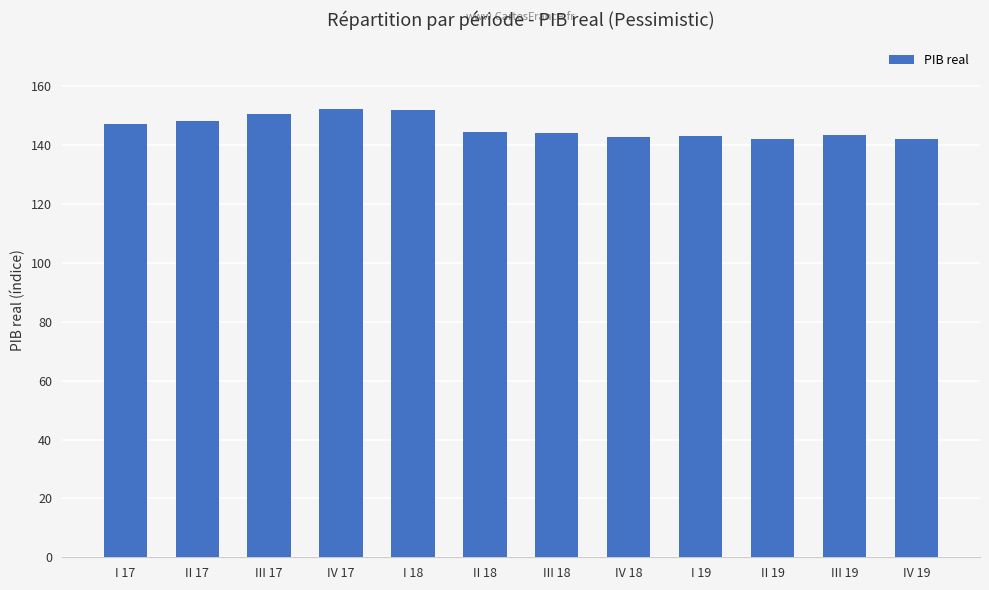

What is the maximum value shown in the chart?

152.1